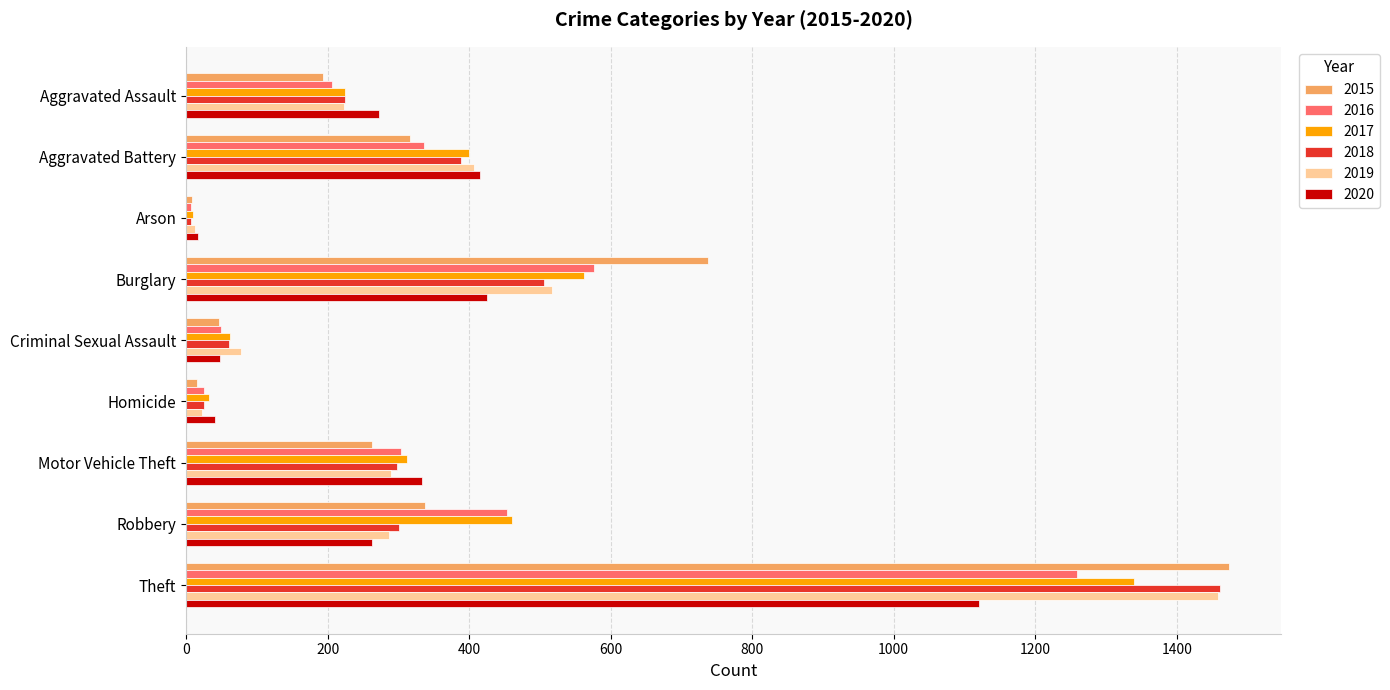

True or false: 2015 has a value of 194 at Aggravated Assault.

True